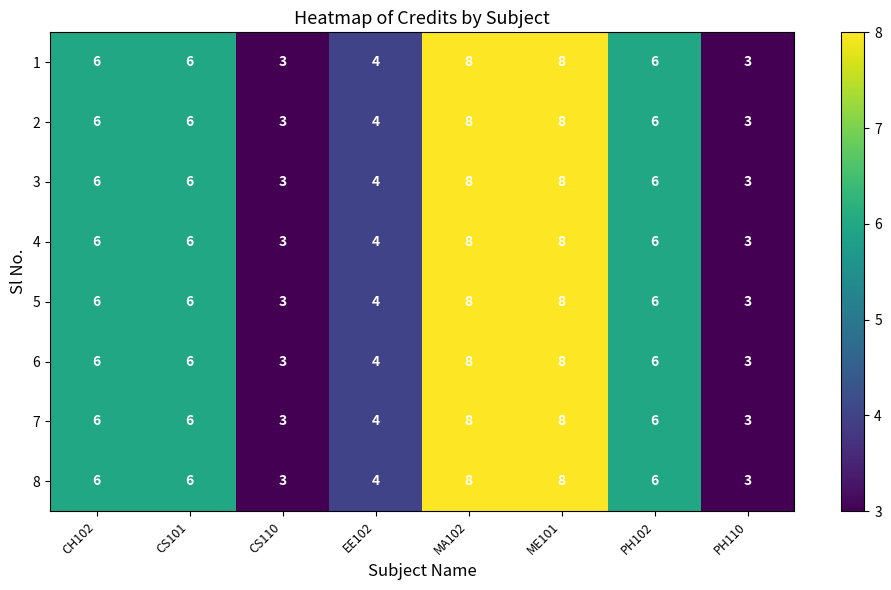

What value does the 1 series have at PH110?

3